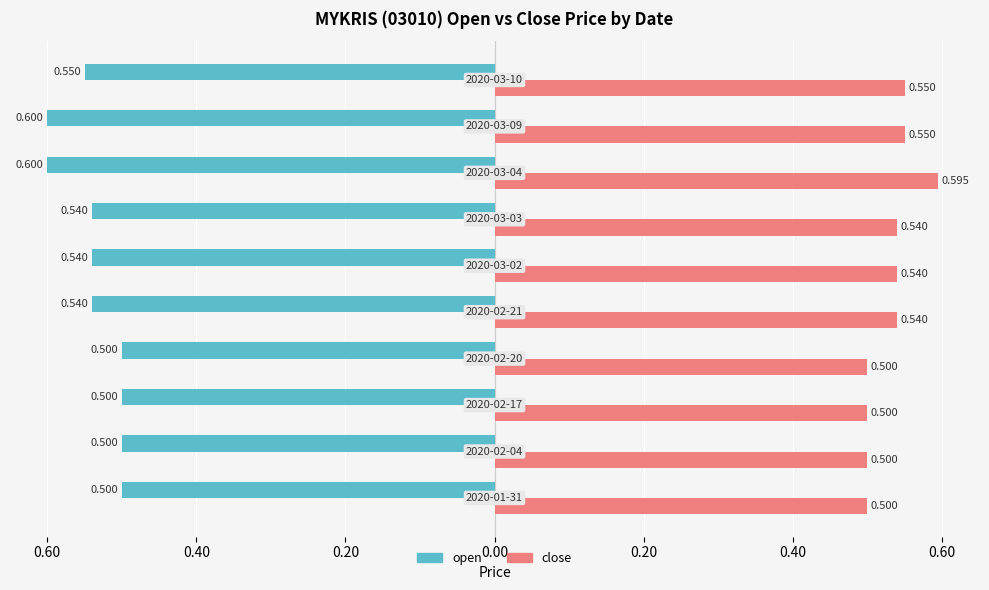

What are all the series names shown in the legend?

open, close